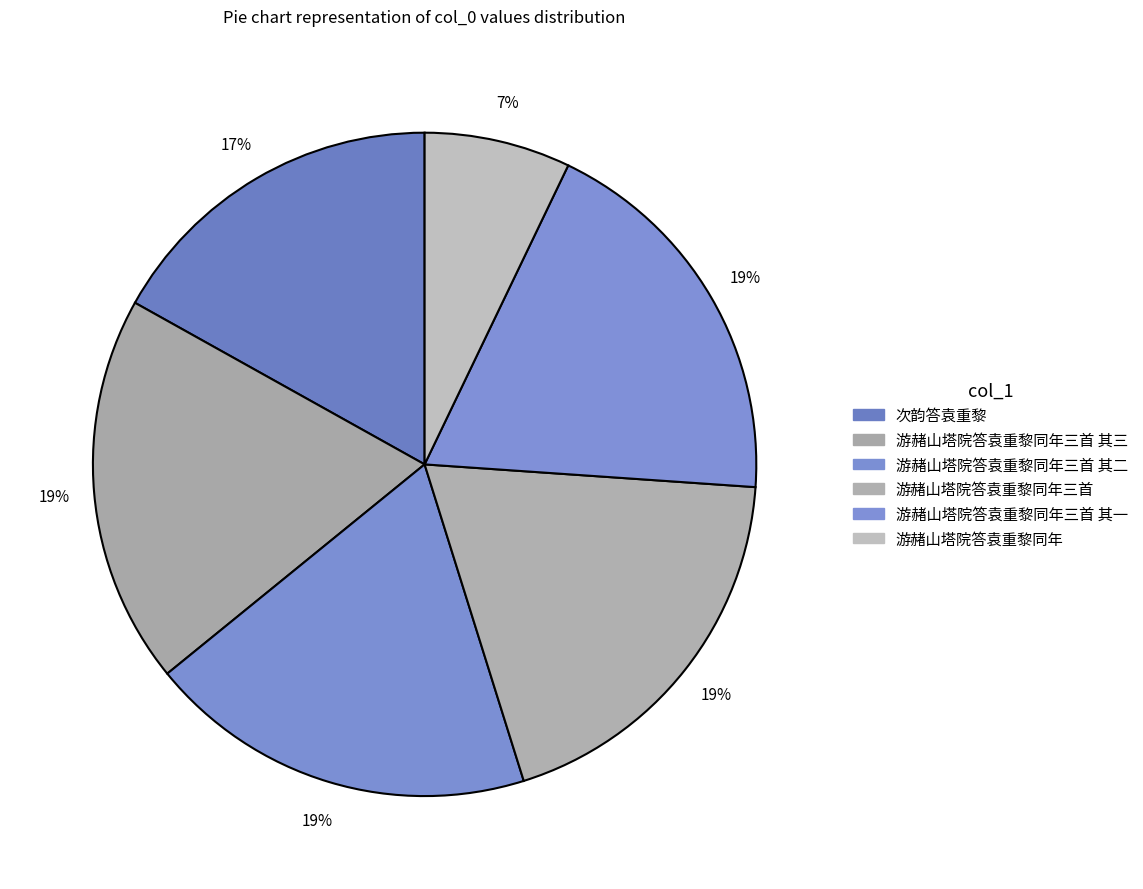

What is the change in value from 次韵答袁重黎 to 游赭山塔院答袁重黎同年三首?

+96365